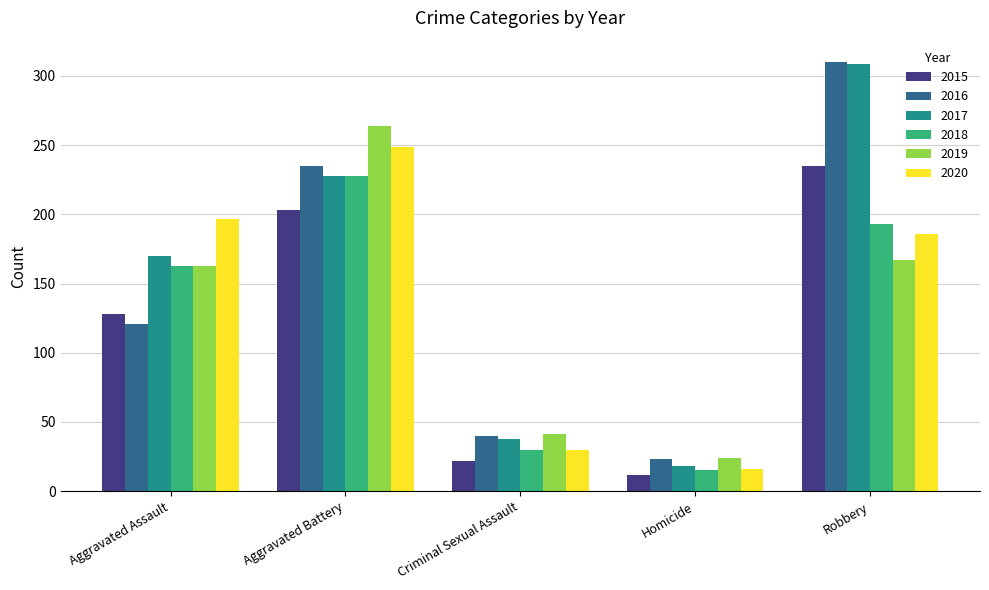

Between Aggravated Assault and Aggravated Battery, which series saw the biggest shift?

2016